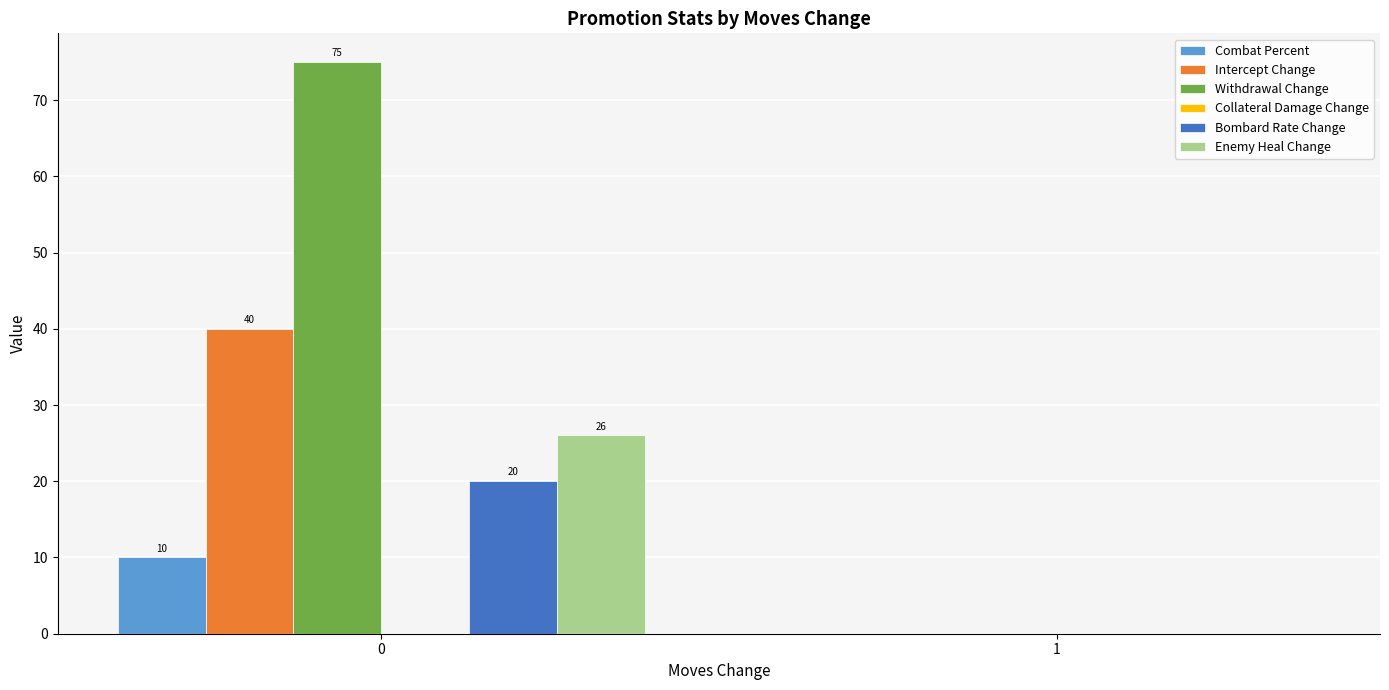

Which series has the largest range (max minus min)?

Withdrawal Change